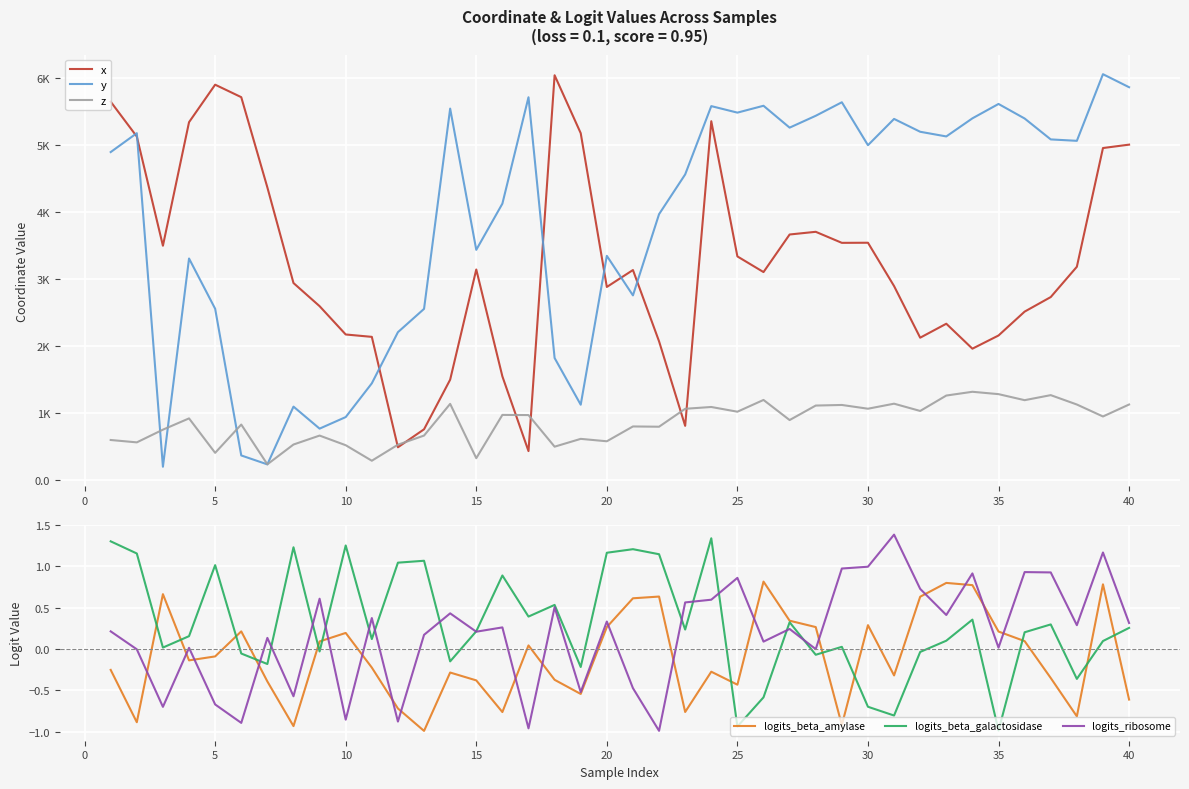

Is the value of x at 35 greater than the value of logits_beta_amylase at 21?

Yes